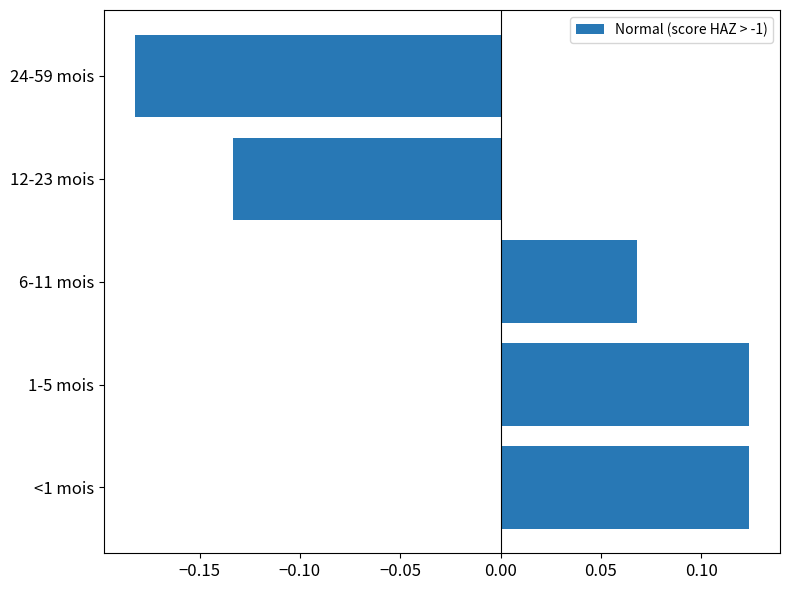

How many values are between 0 and 1?

3